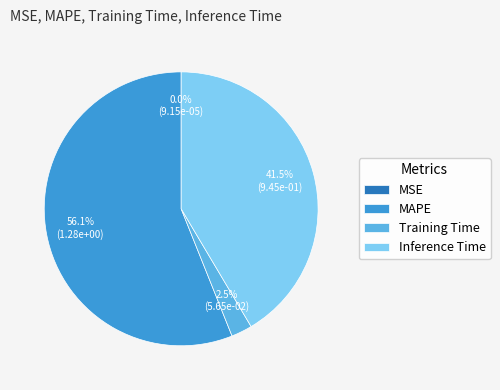

Between MAPE and Inference Time, which is larger?

MAPE